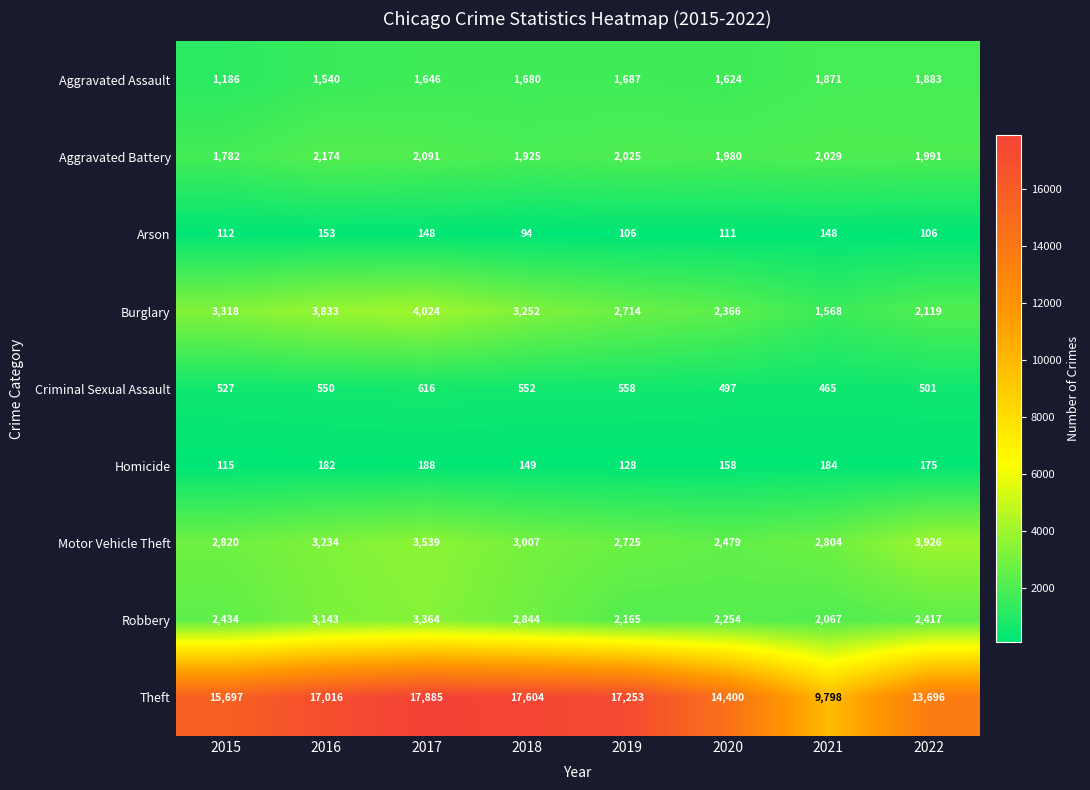

What is the difference between the maximum and second lowest values in the Robbery series?

1199